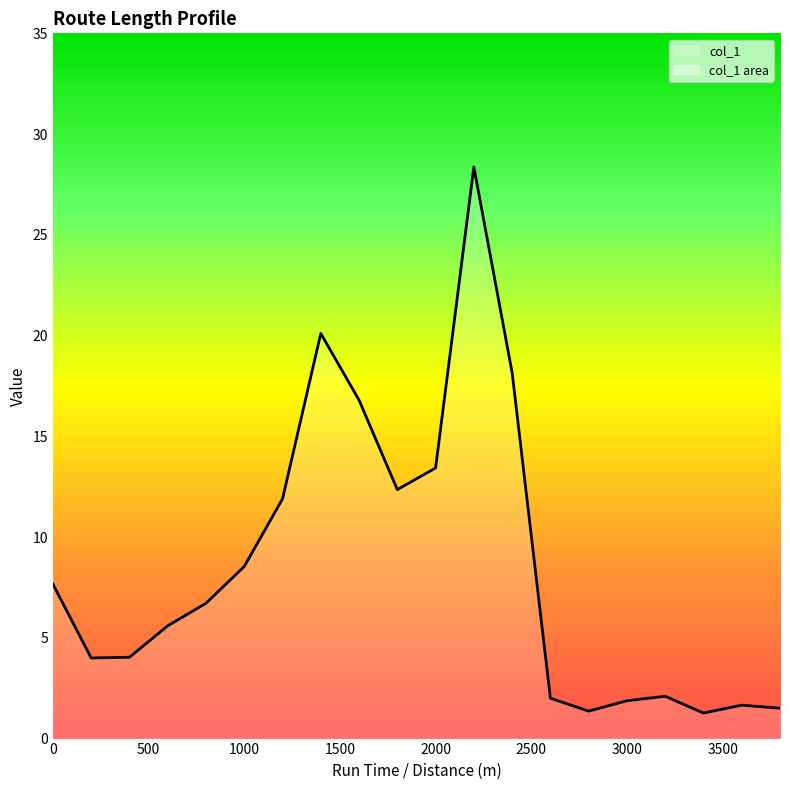

The value at 1200 is 11.9. True or false?

True